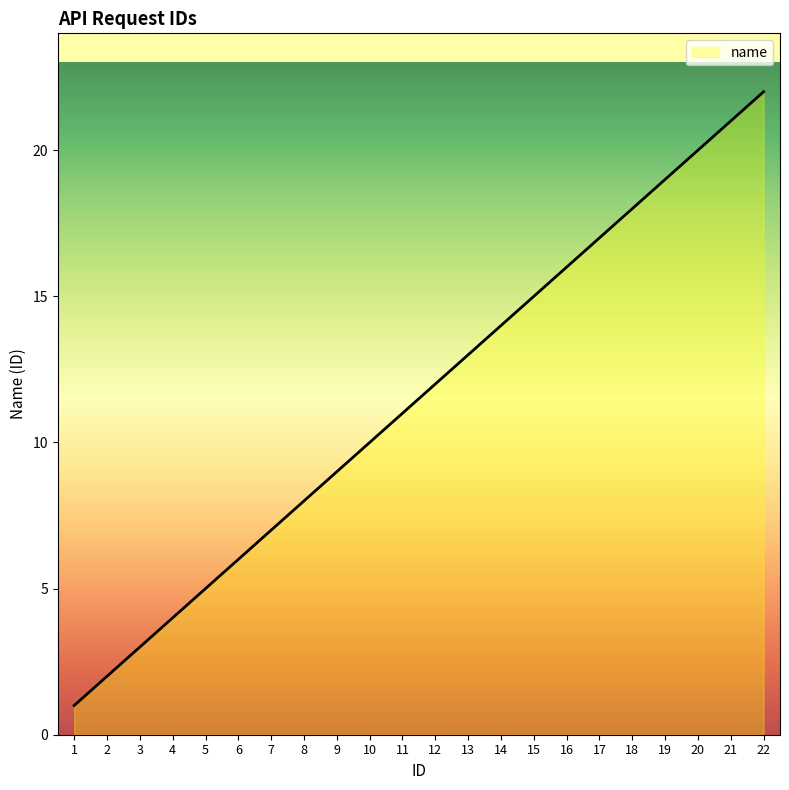

What is the greatest value displayed?

22